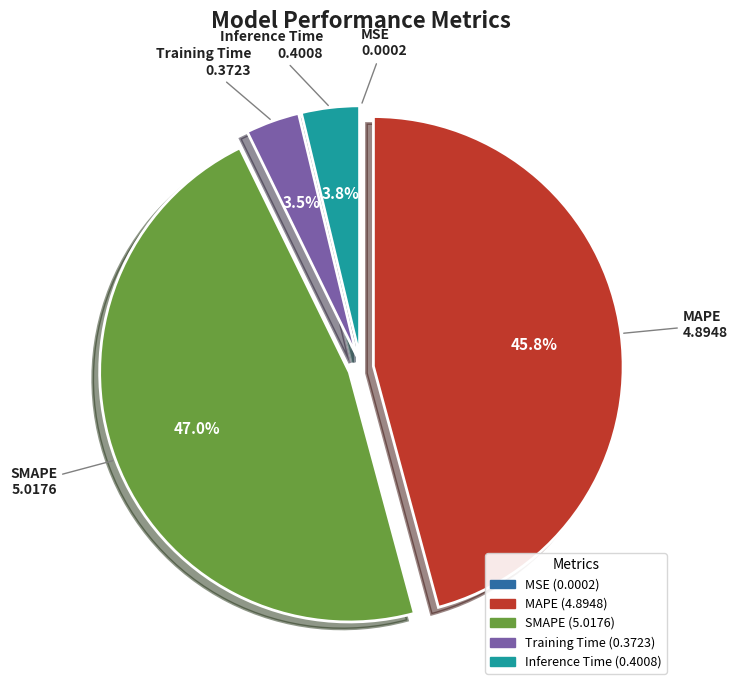

To the nearest percent, what percentage of the pie is MAPE?

46%